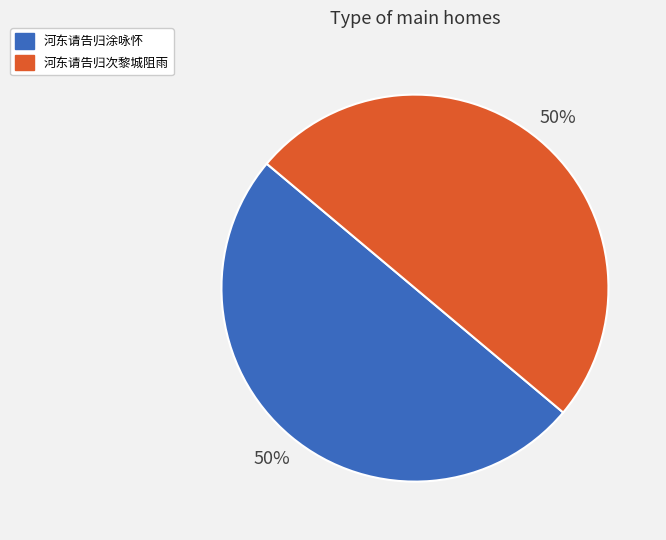

What is the ratio of the value at 河东请告归涂咏怀 to the value at 河东请告归次黎城阻雨?

1.0